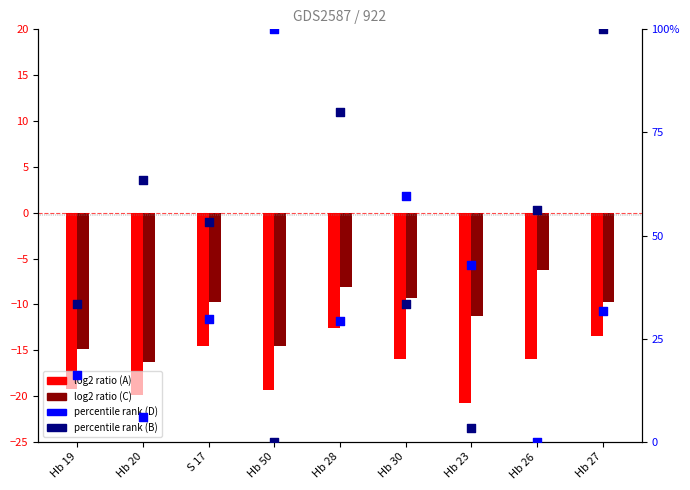

What is the total value across all series at Hb 27?

108.5